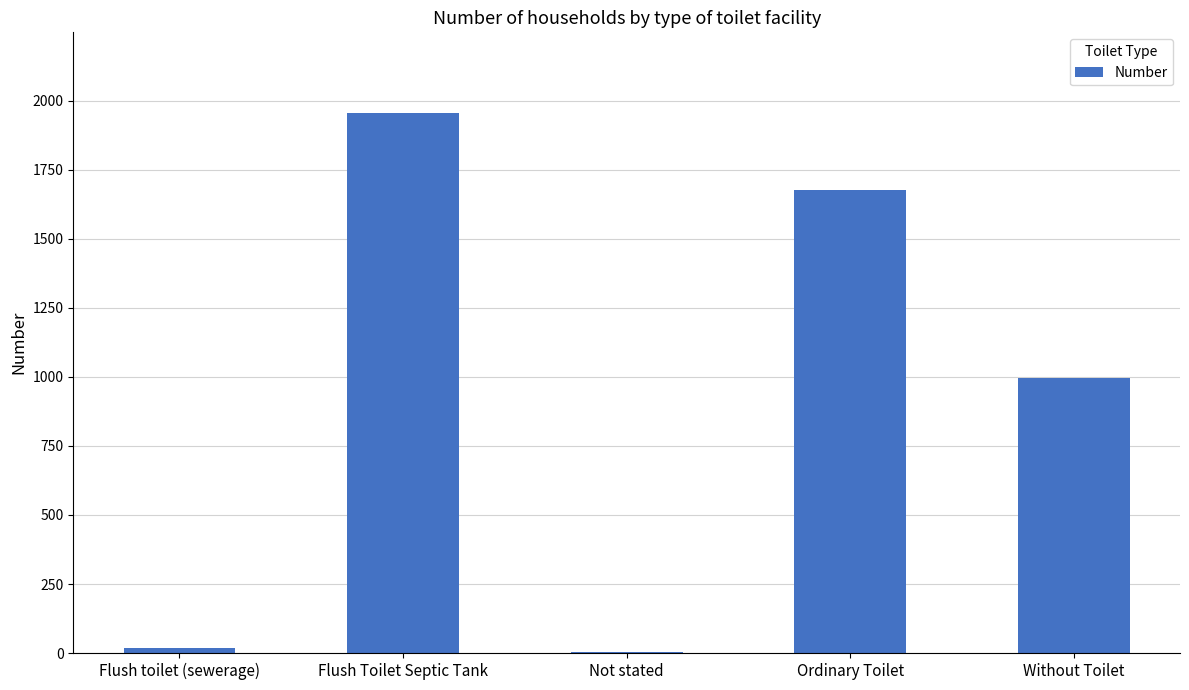

Where does the data first go above 995?

Flush Toilet Septic Tank